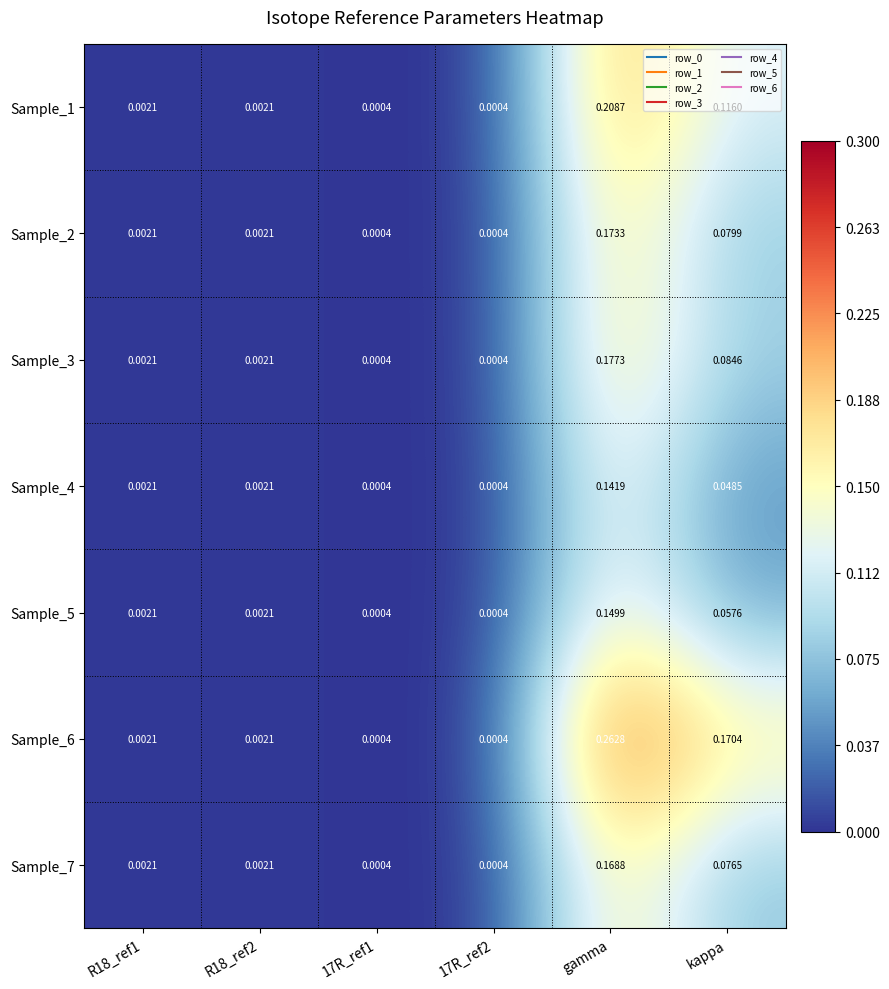

At which category is the sum across all series the highest?

gamma